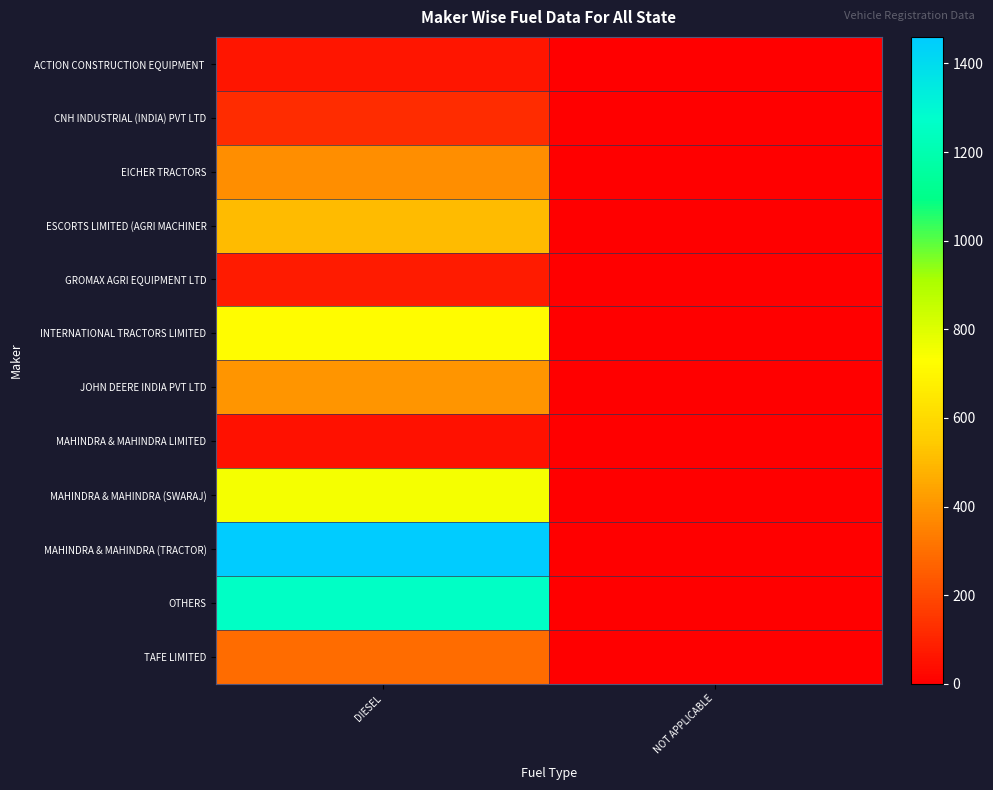

Which series has the largest range (max minus min)?

MAHINDRA & MAHINDRA (TRACTOR)